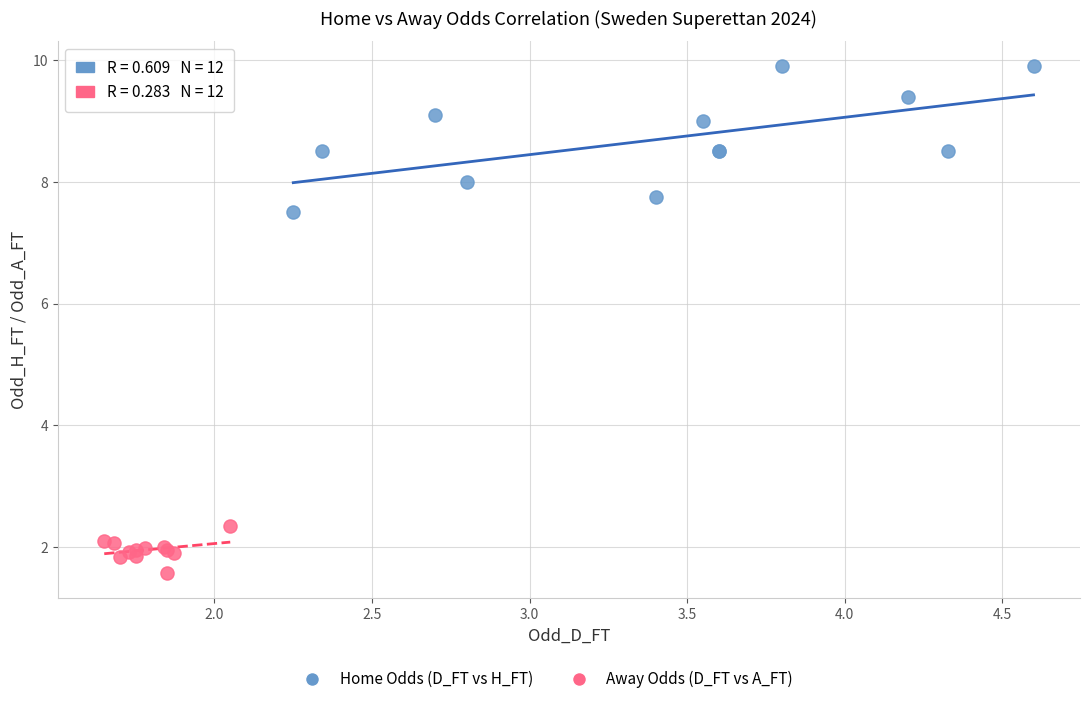

Which series reaches the minimum Y coordinate?

Away Odds (D_FT vs A_FT)